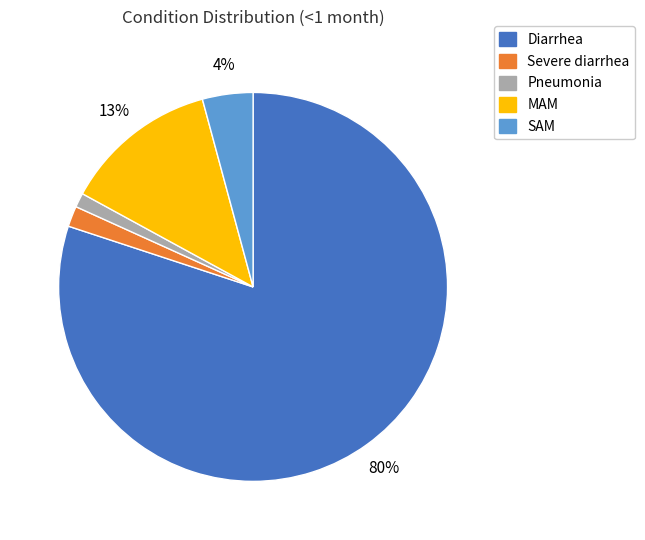

True or false: SAM accounts for 4% of the total.

True